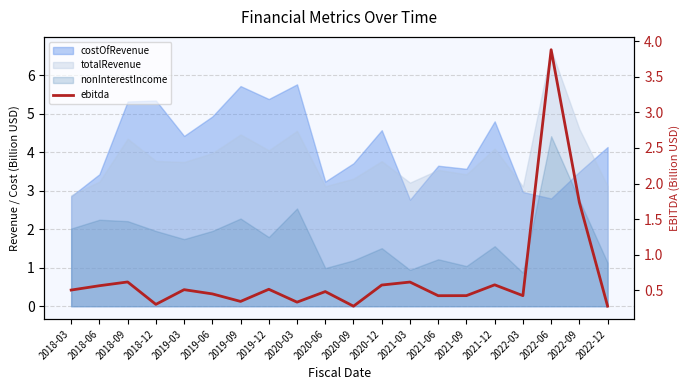

Which category has the highest value across all series?

2022-06